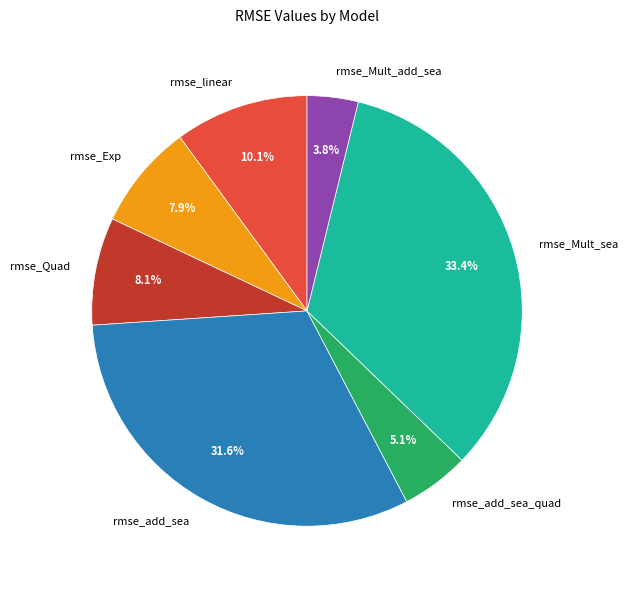

Is rmse_Mult_add_sea the majority of the pie?

No